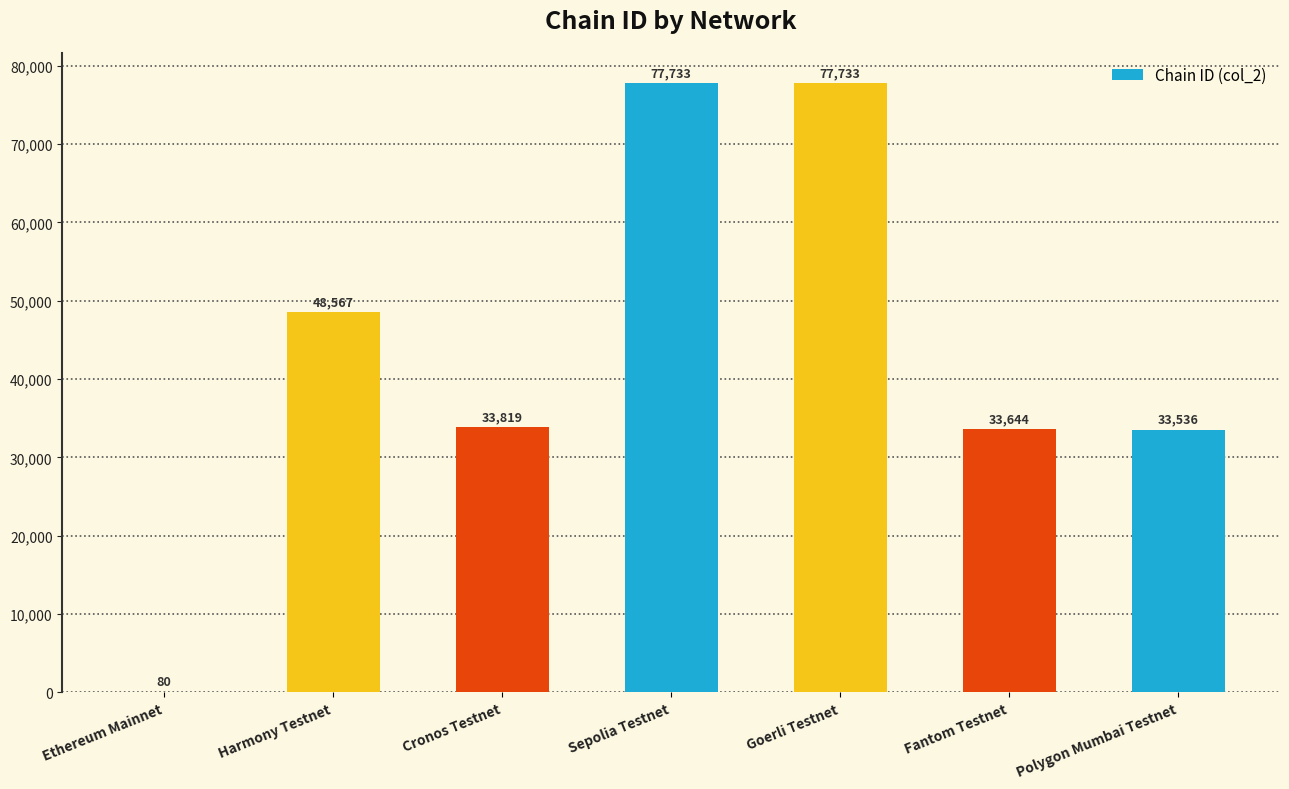

Between Harmony Testnet and Fantom Testnet, which is larger?

Harmony Testnet